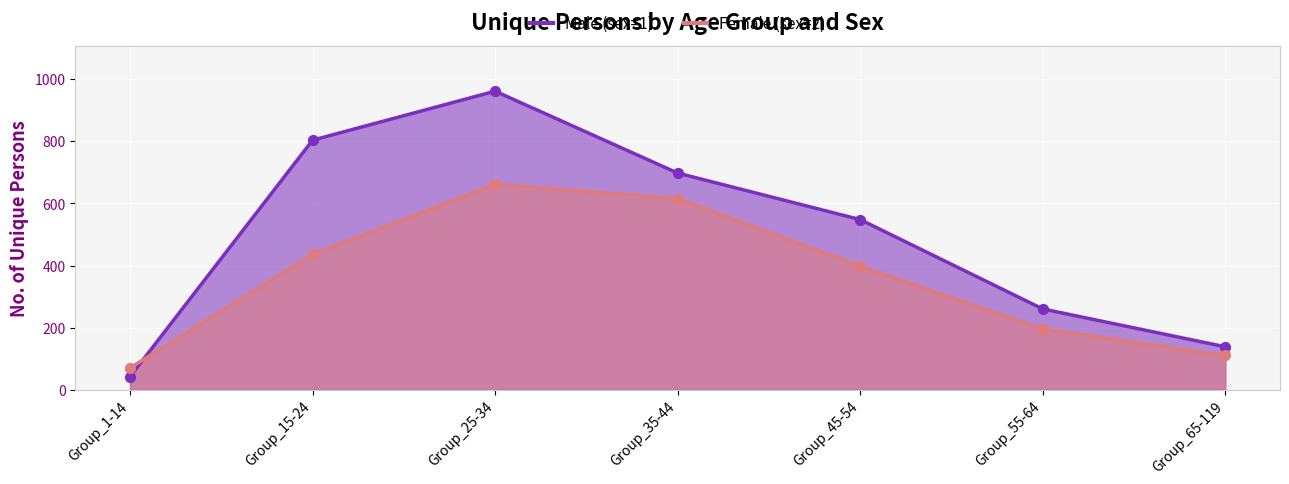

Which series has the widest spread of Y values?

Male (sex=1)